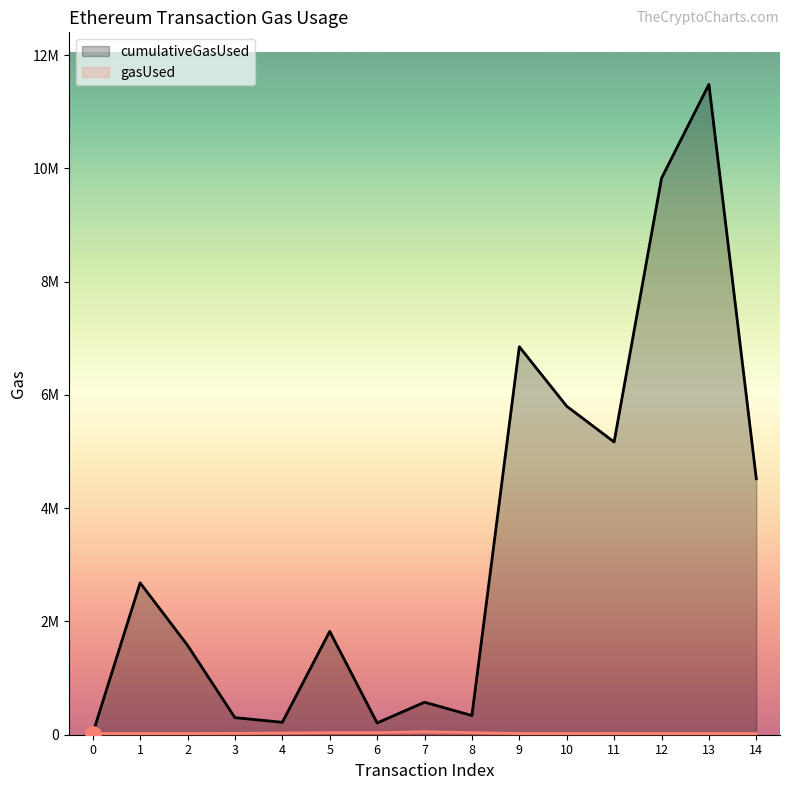

At how many categories does at least one series exceed 6166101?

3